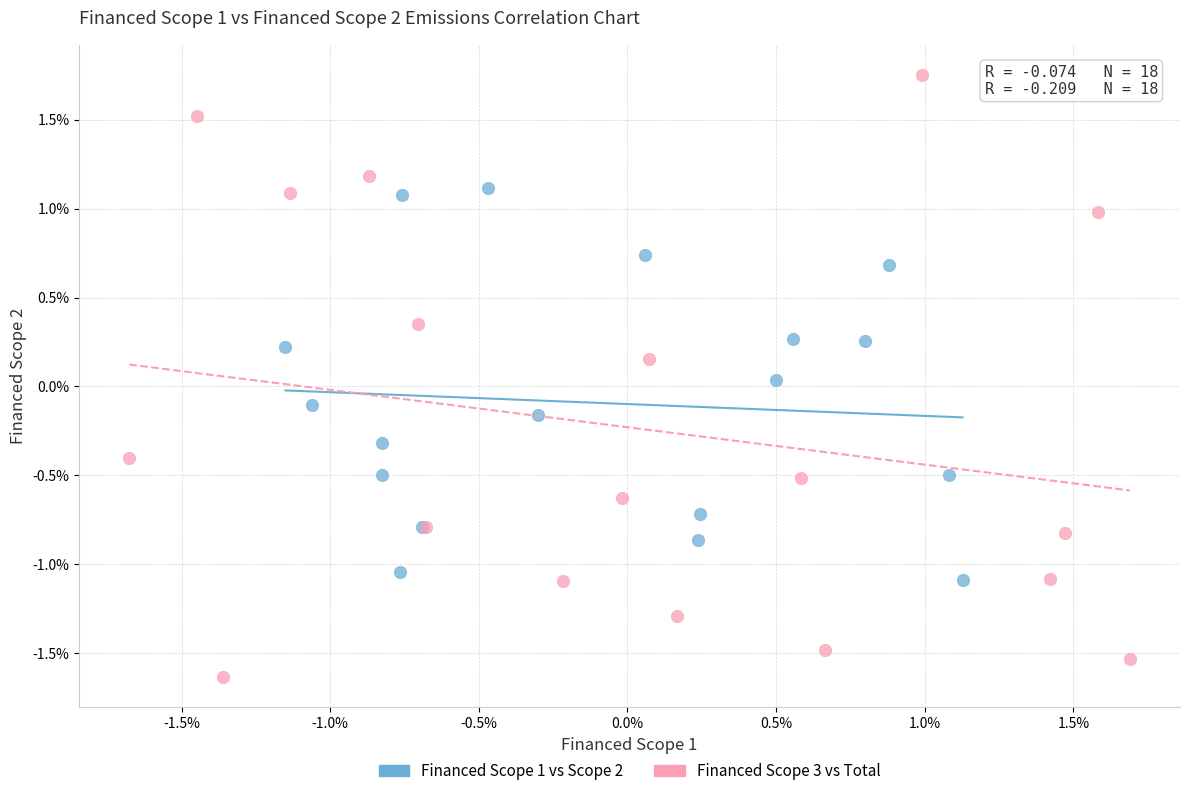

Which series reaches the minimum Y coordinate?

Financed Scope 3 vs Total